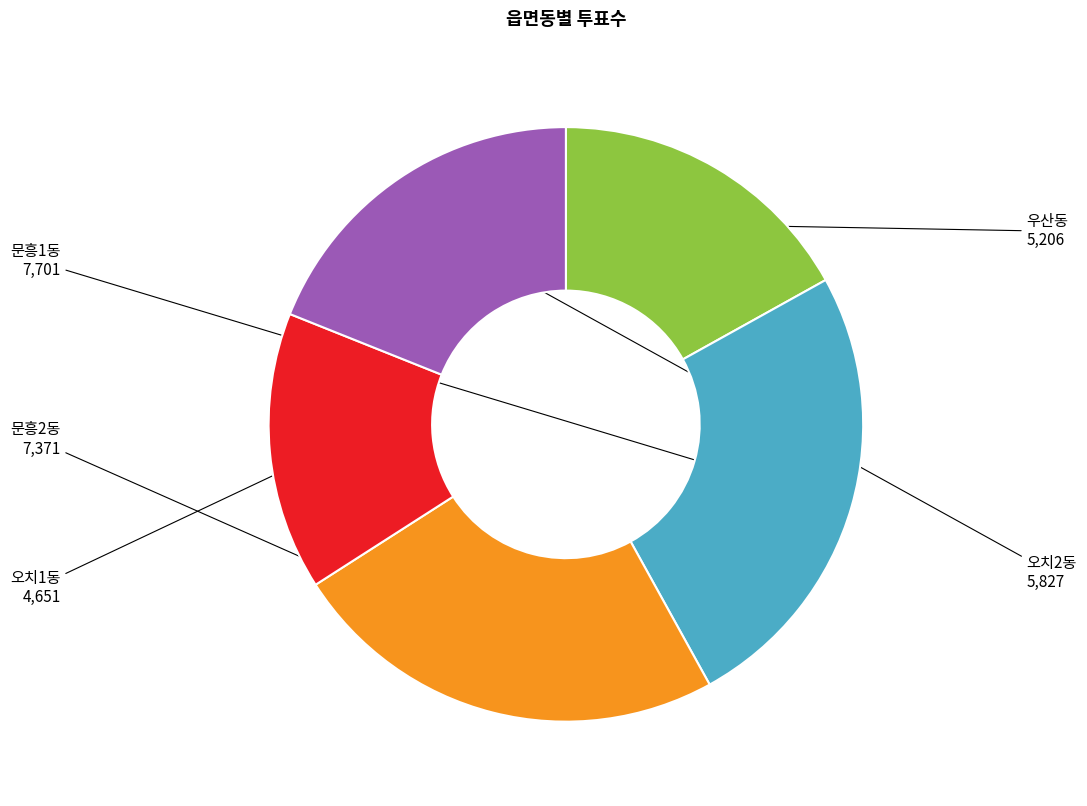

How many slices are in this pie chart?

5